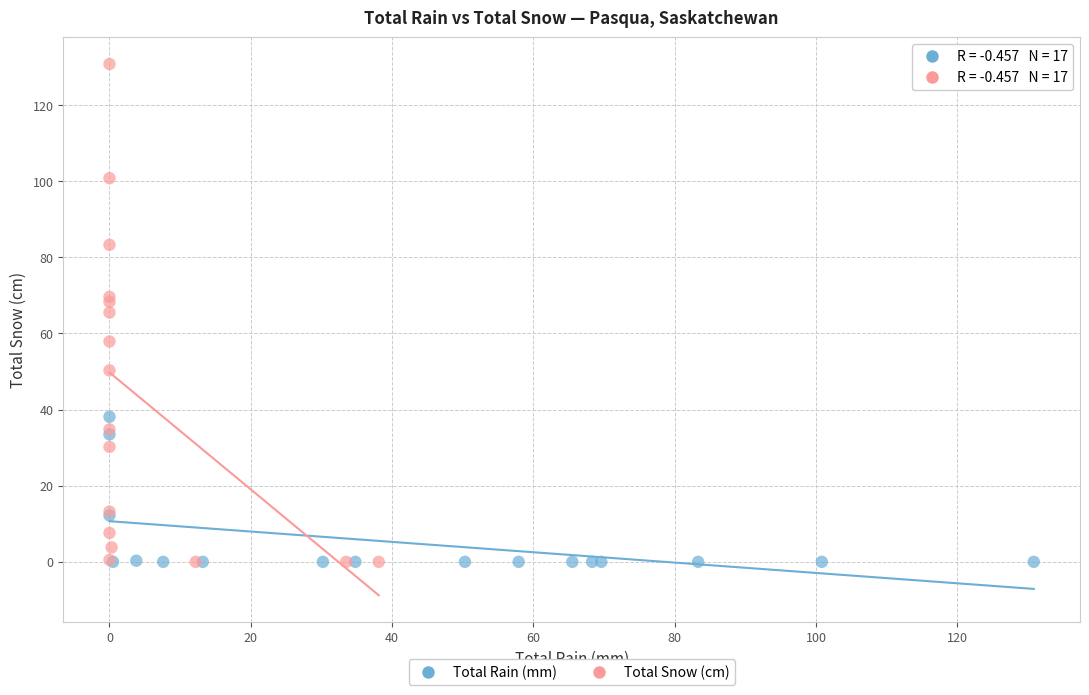

Which series has the widest spread of Y values?

Total Snow (cm)